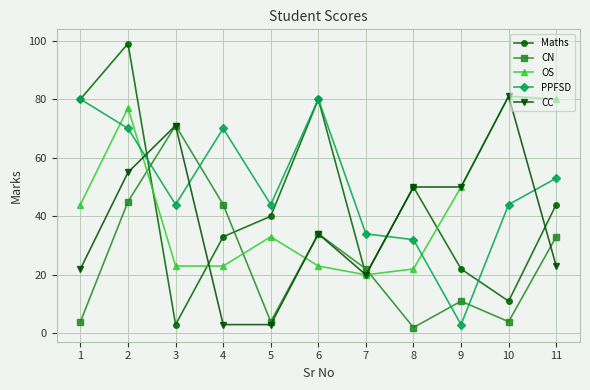

At which category does CN reach its first local peak?

3